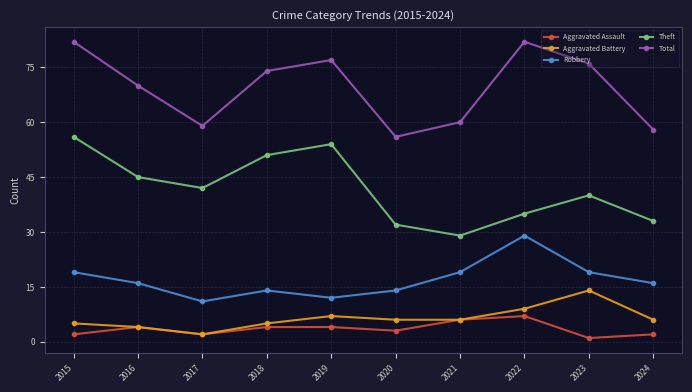

What is the smallest value displayed?

1